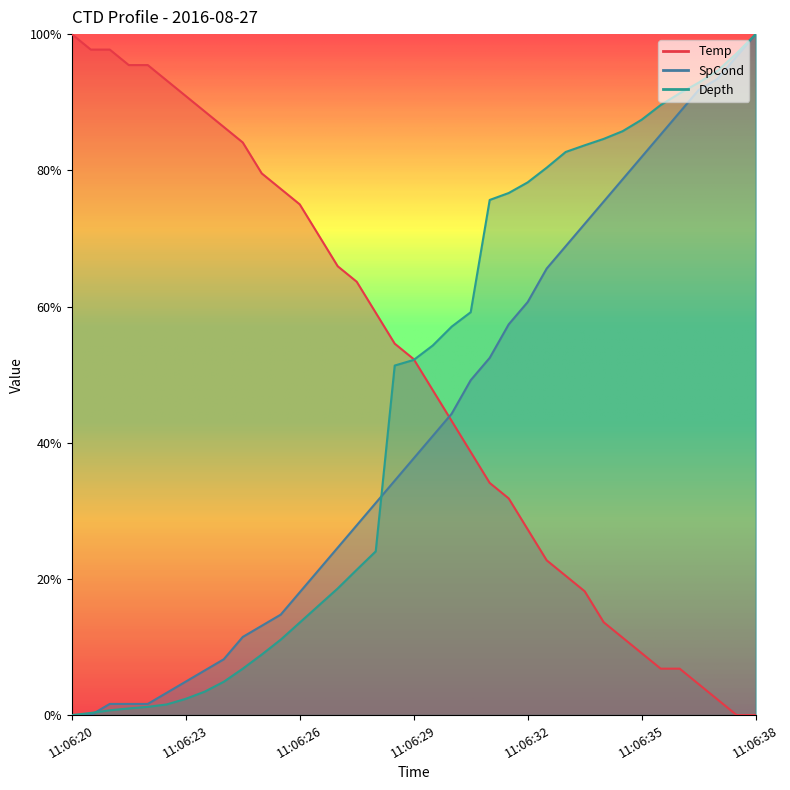

Is it true that Temp equals 0.1 at 11:06:34?

True